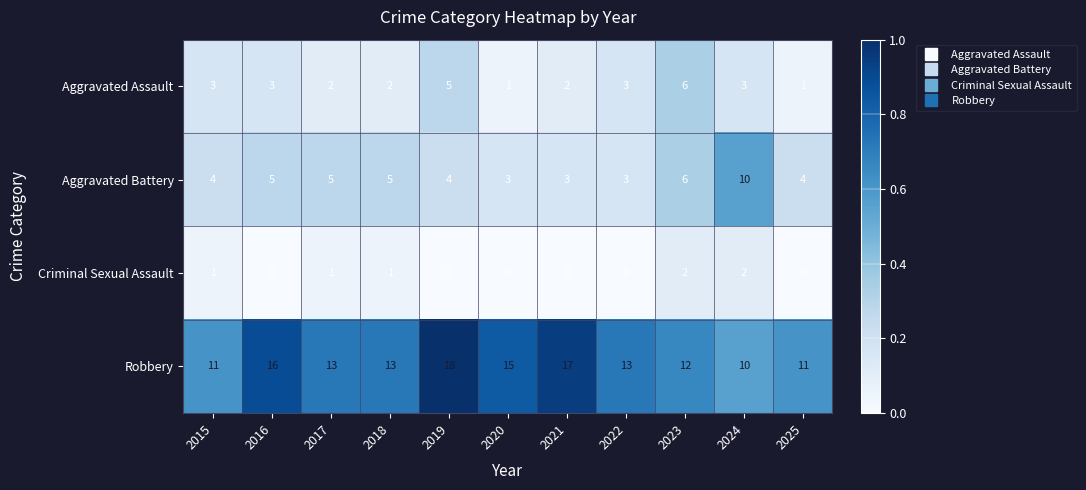

At which label does Robbery first exceed 13?

2016